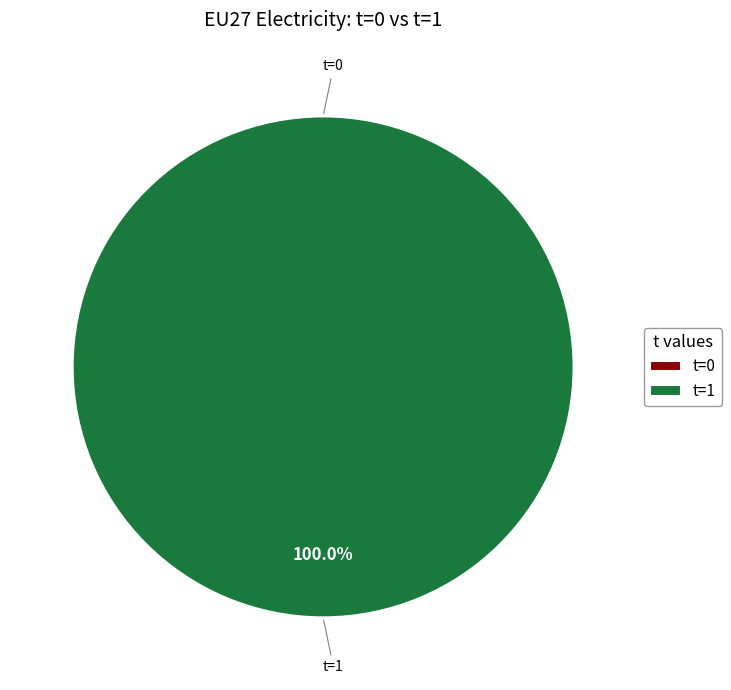

What is the total percentage of 0 and 1?

100.0%